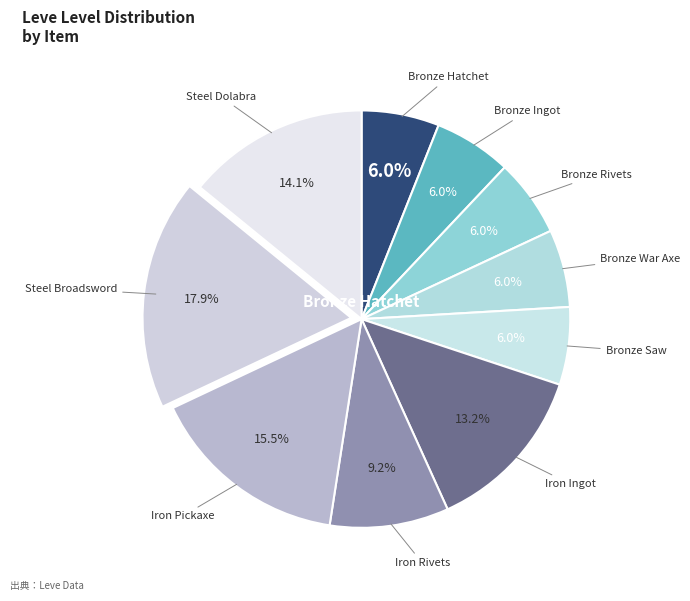

Which category has the biggest portion of the pie?

Steel Broadsword